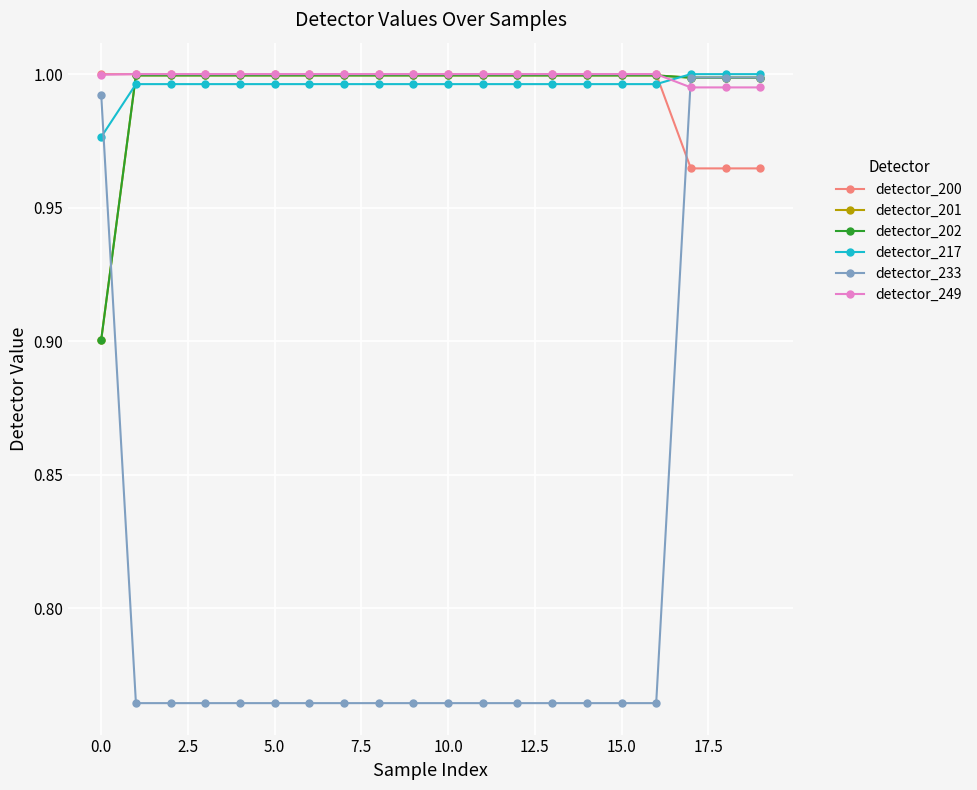

Reading right to left, transcribe all the data shown in this chart.

detector_200: 1.0	1.0	1.0	1.0	1.0	1.0	1.0	1.0	1.0	1.0	1.0	1.0	1.0	1.0	1.0	1.0	1.0	1.0	1.0	1.0
detector_201: 1.0	1.0	1.0	1.0	1.0	1.0	1.0	1.0	1.0	1.0	1.0	1.0	1.0	1.0	1.0	1.0	1.0	1.0	1.0	0.9
detector_202: 1.0	1.0	1.0	1.0	1.0	1.0	1.0	1.0	1.0	1.0	1.0	1.0	1.0	1.0	1.0	1.0	1.0	1.0	1.0	0.9
detector_217: 1.0	1.0	1.0	1.0	1.0	1.0	1.0	1.0	1.0	1.0	1.0	1.0	1.0	1.0	1.0	1.0	1.0	1.0	1.0	1.0
detector_233: 1.0	1.0	1.0	0.8	0.8	0.8	0.8	0.8	0.8	0.8	0.8	0.8	0.8	0.8	0.8	0.8	0.8	0.8	0.8	1.0
detector_249: 1.0	1.0	1.0	1.0	1.0	1.0	1.0	1.0	1.0	1.0	1.0	1.0	1.0	1.0	1.0	1.0	1.0	1.0	1.0	1.0